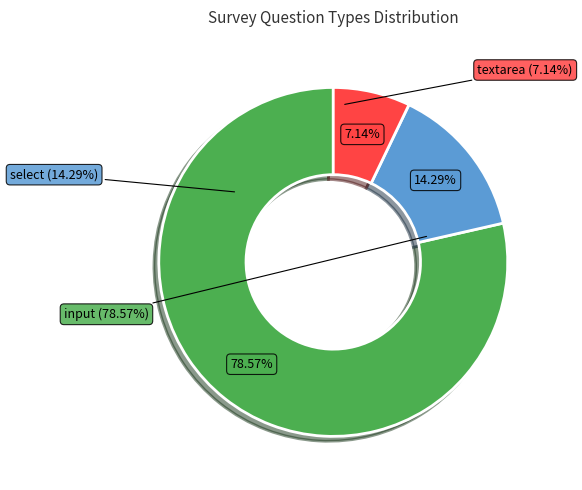

Is it true that input is 79% of the pie?

True